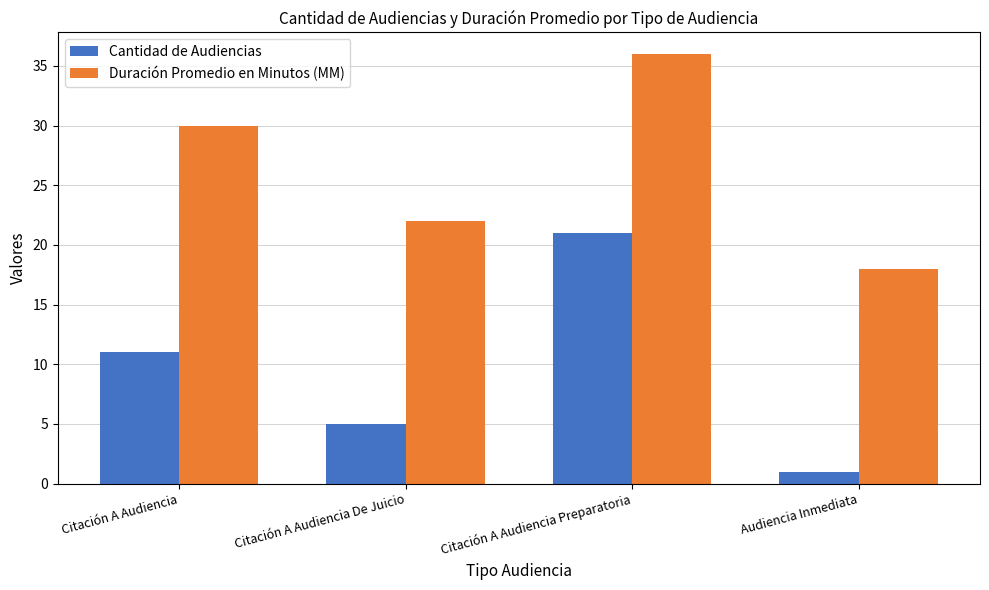

How many bars are there in each group?

2